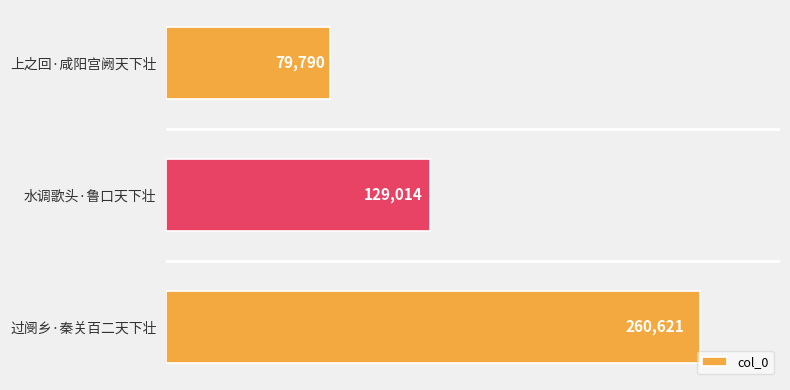

The value at 过阌乡·秦关百二天下壮 is 260621. True or false?

True